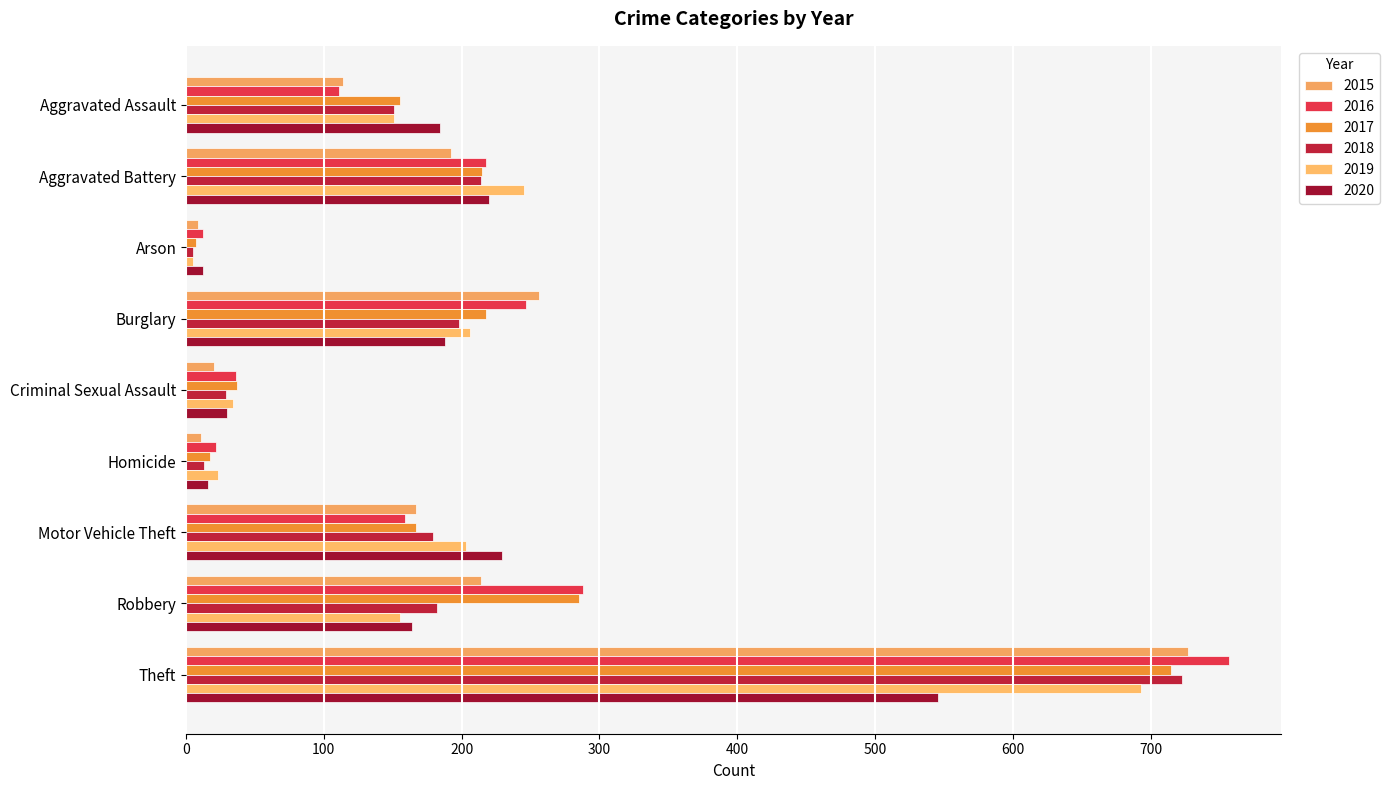

How many data points in 2017 are less than 167?

4